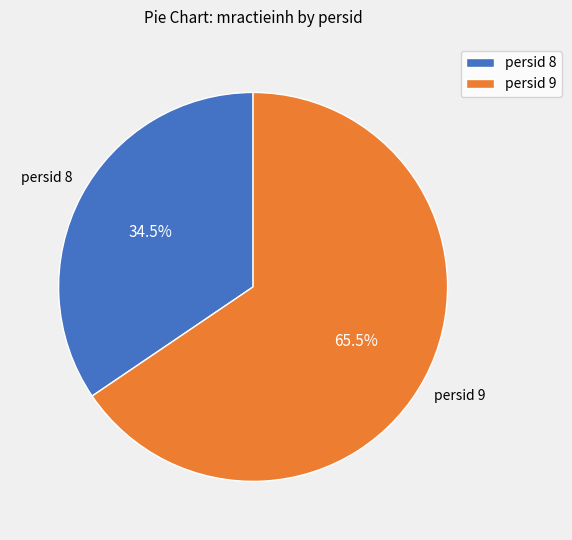

Approximately how many times larger is the value at persid 9 compared to persid 8?

1.9